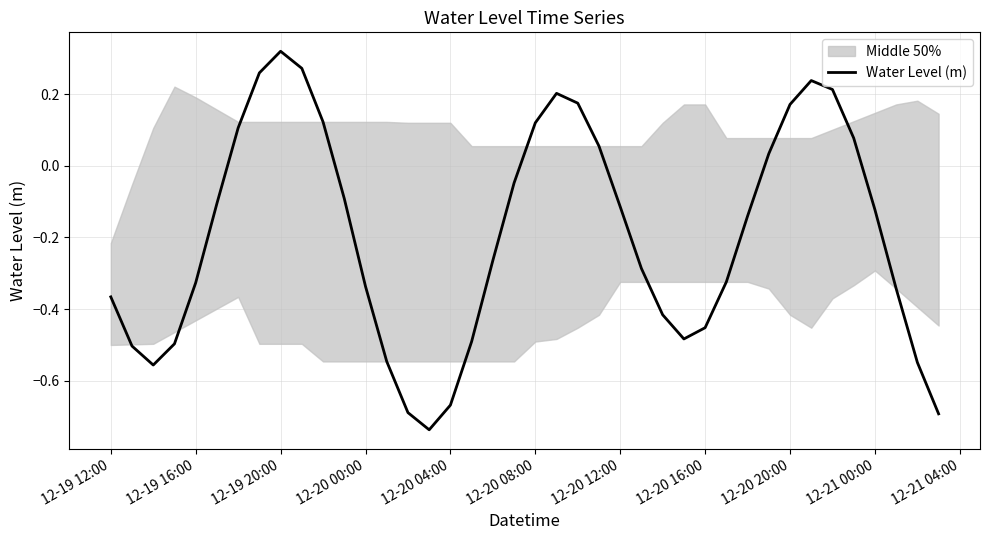

Which category has the highest value in the Water Level (m) series?

12-19 20:00